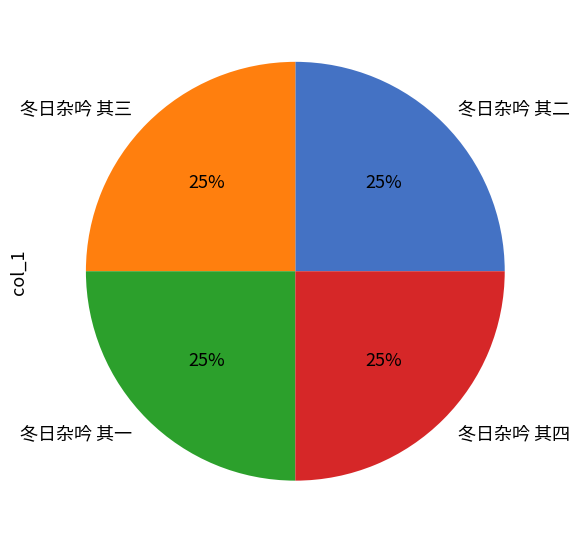

What percentage is the 冬日杂吟 其四 slice, to the nearest percent?

25%